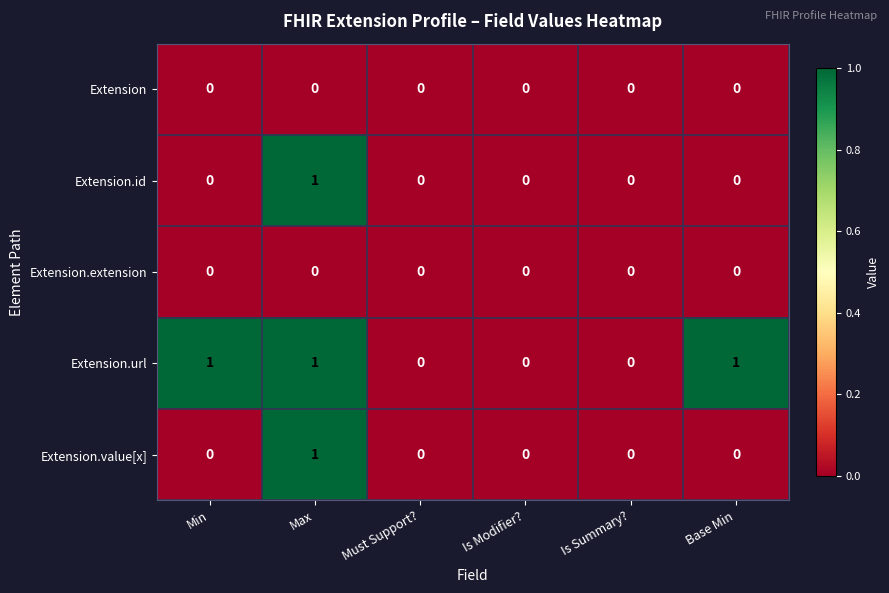

How many Extension.url values are between 0 and 1?

6